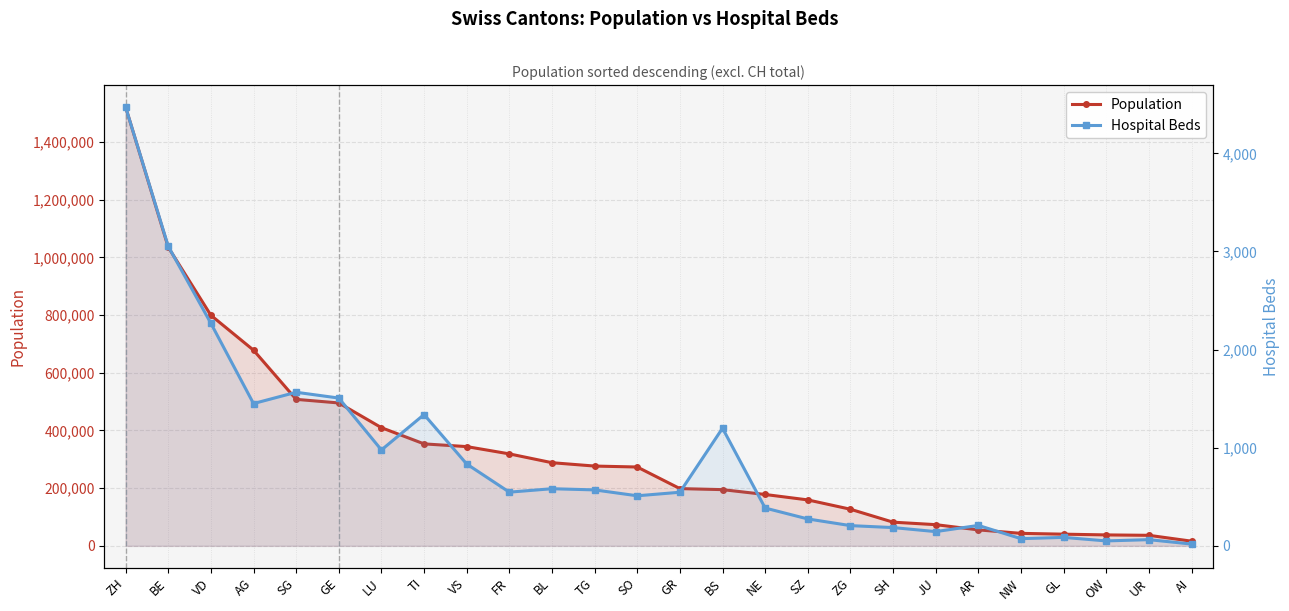

What is the total value across all series at TG?

277042